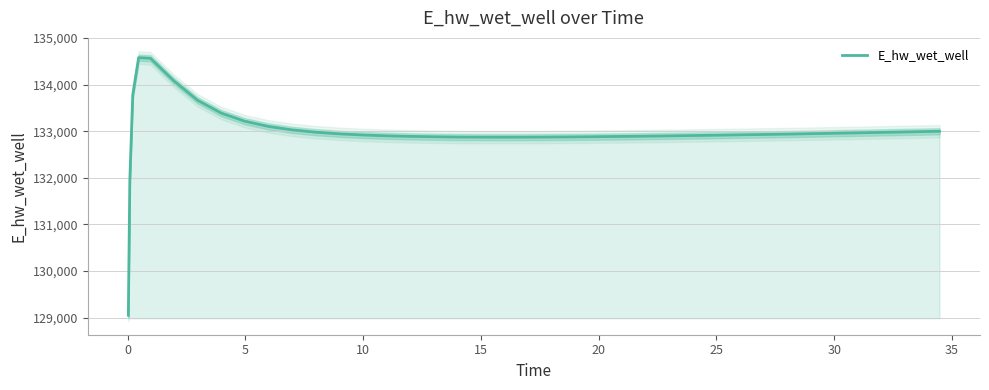

What is the minimum value for E_hw_wet_well?

129051.8